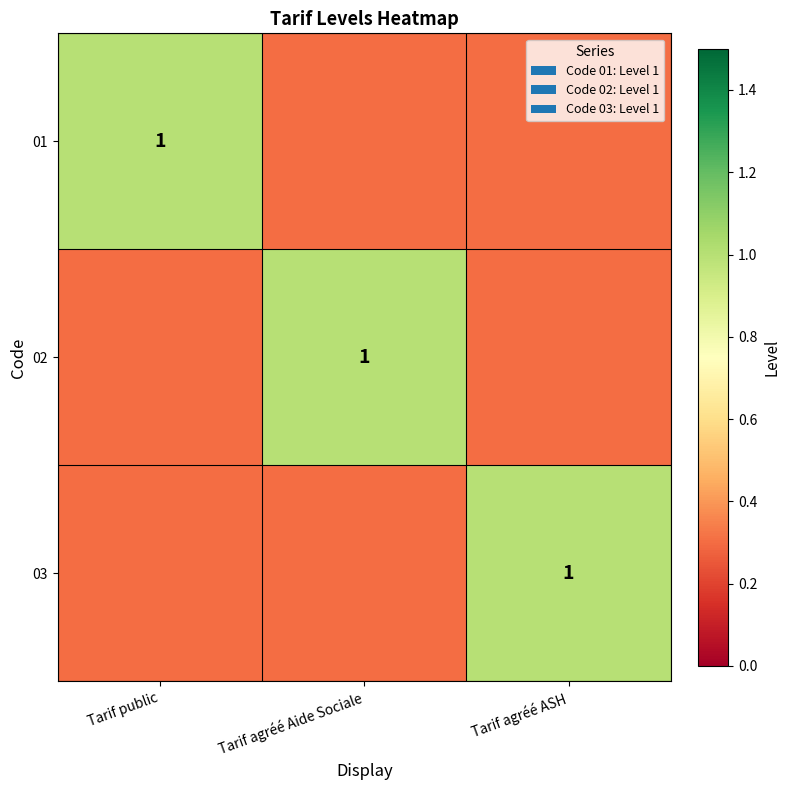

The value of 02 at Tarif agréé Aide Sociale is 1.0. True or false?

True